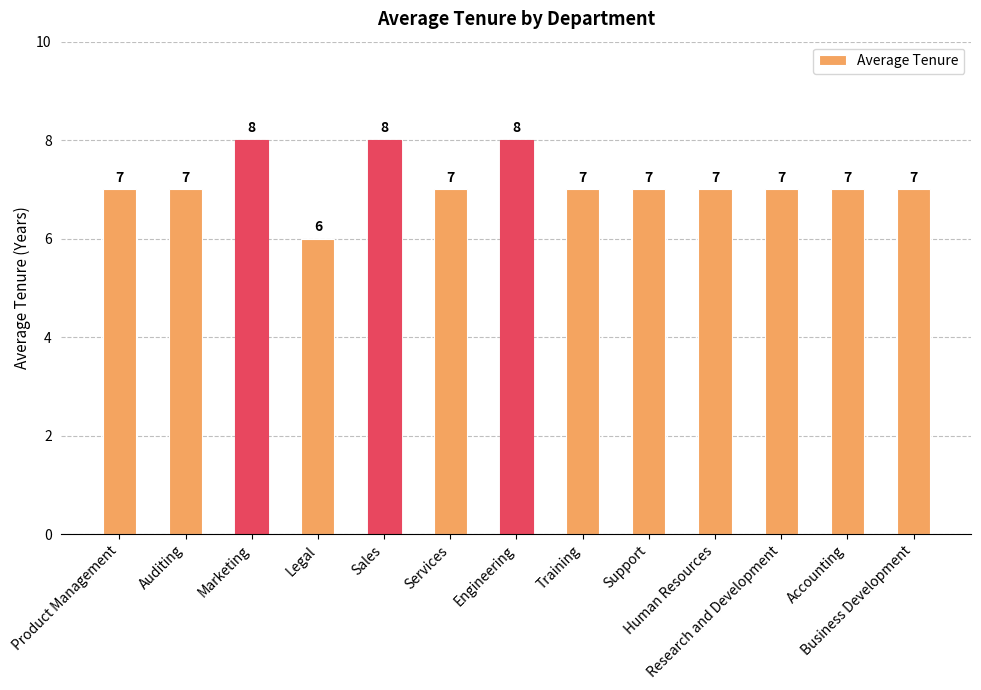

What is the minimum value shown in the chart?

6